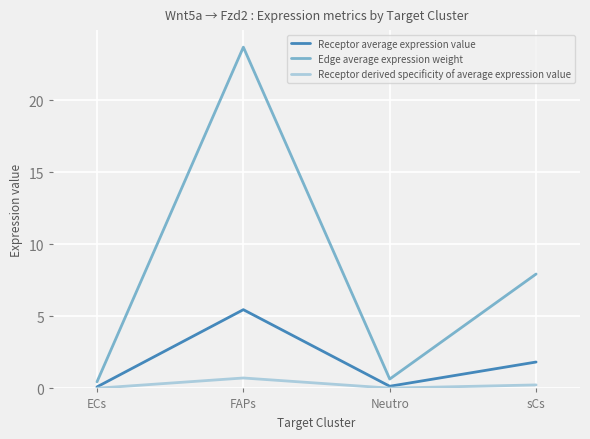

List the series in order of their peak value, lowest first.

Receptor derived specificity of average expression value, Receptor average expression value, Edge average expression weight